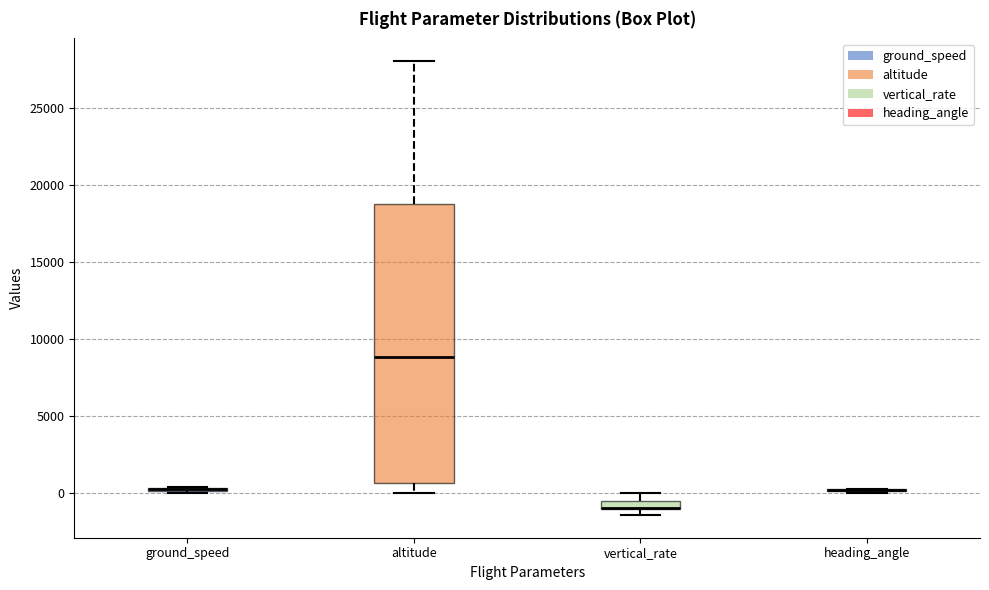

Which box is the tallest, from its lower edge to its upper edge?

altitude